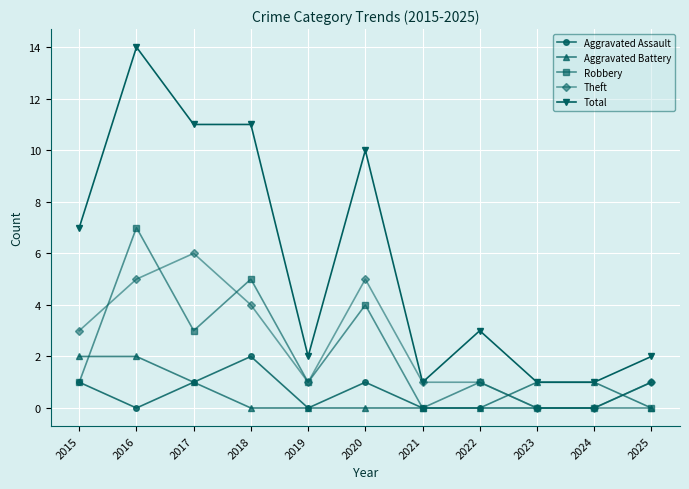

Which category has the highest value in the Robbery series?

2016